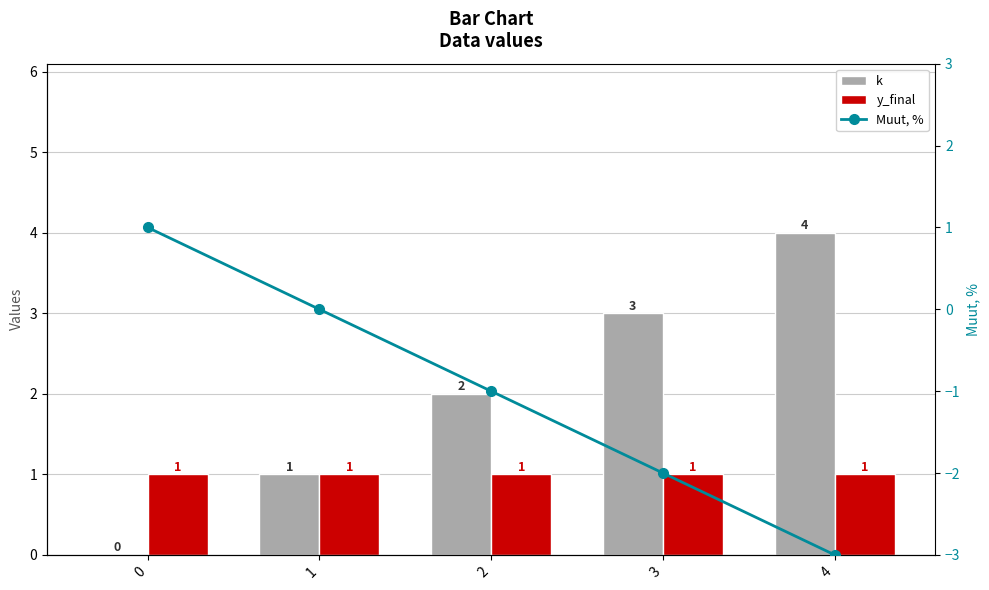

Is the value of Muut, % at 4 greater than the value of y_final at 3?

No